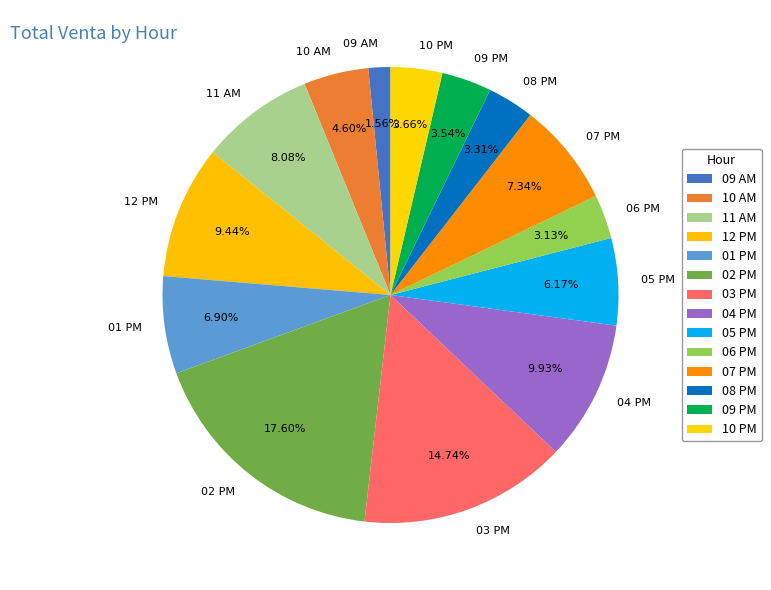

To the nearest percent, what portion does 03 PM represent?

15%